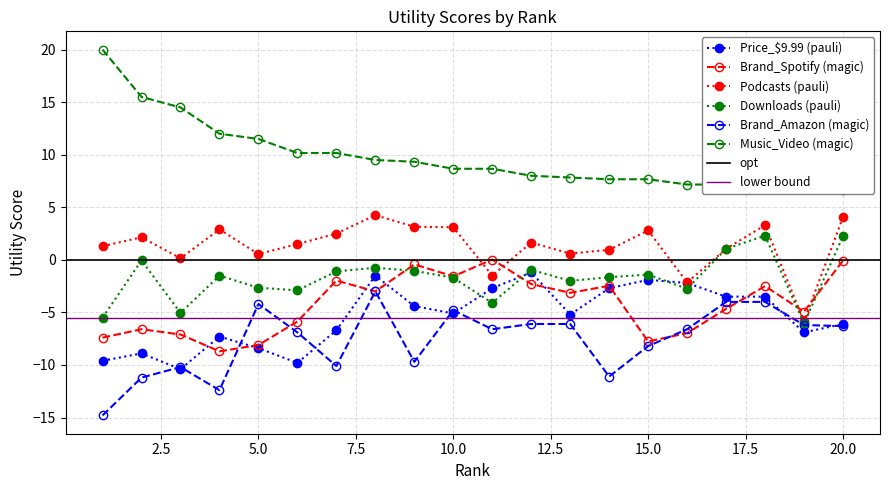

What is the value of the Brand_Spotify point at the 19th from the left?

-4.9